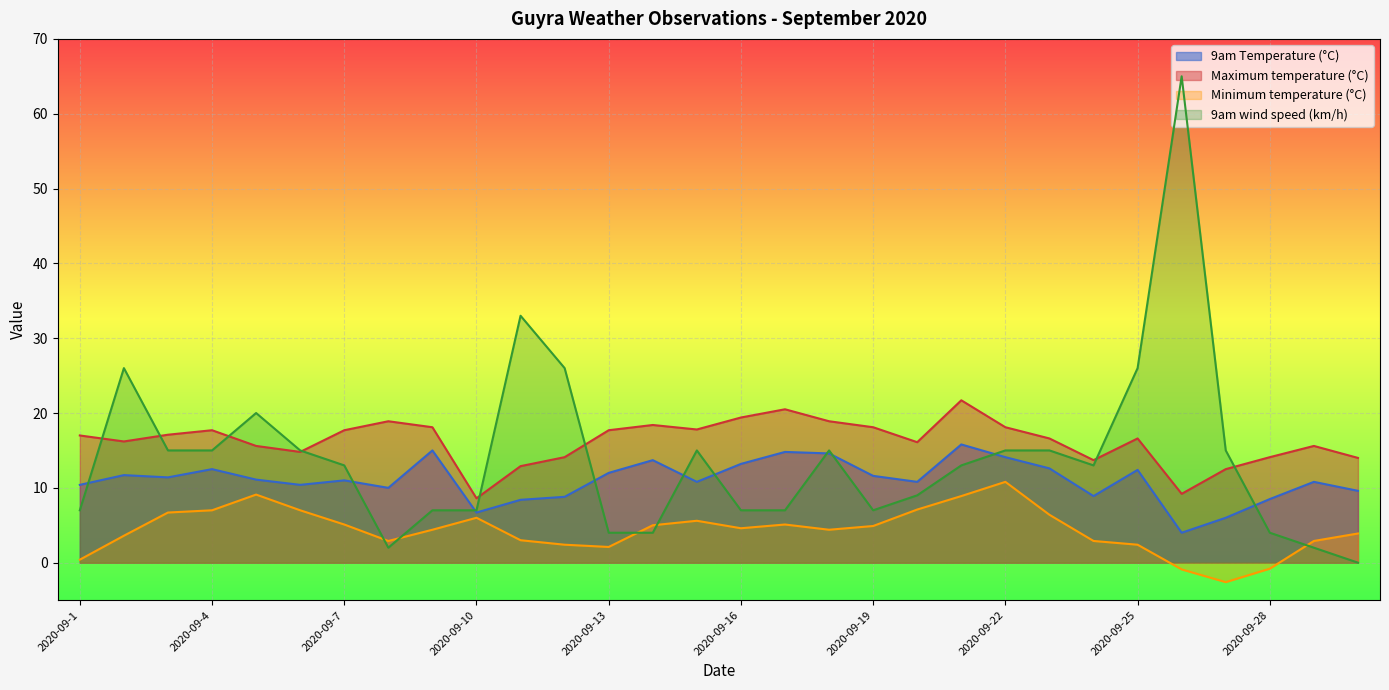

How many interior local peaks does the 9am wind speed (km/h) series have?

6